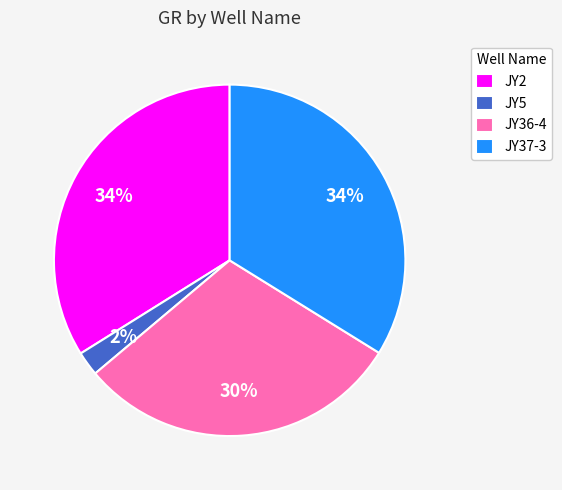

What is the ratio of the value at JY36-4 to the value at JY37-3?

0.9